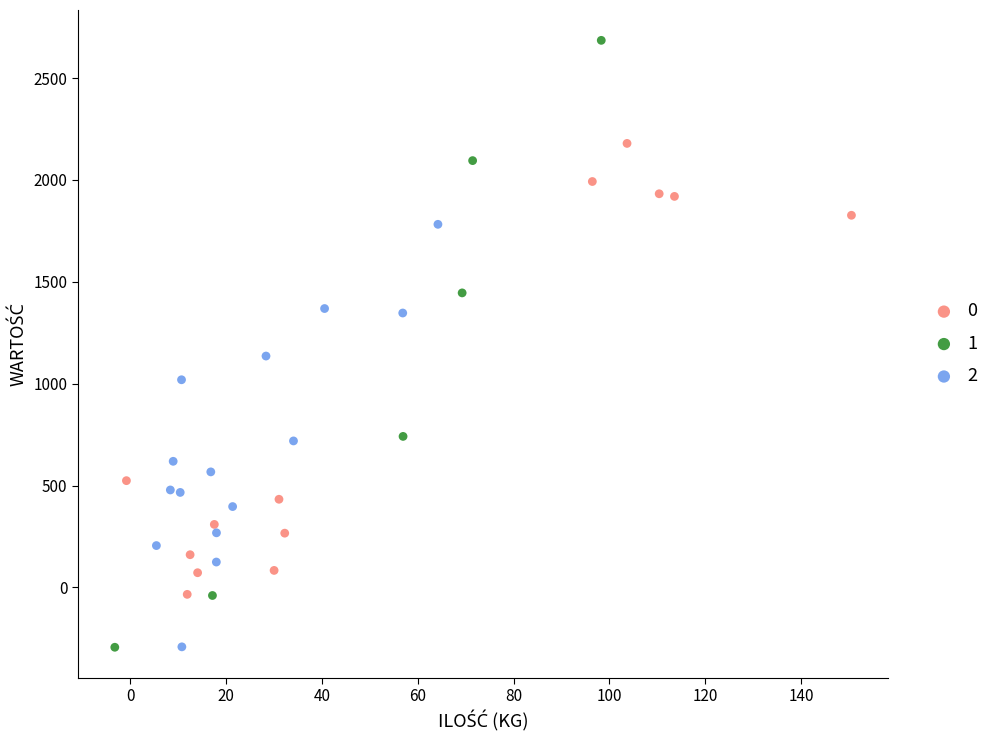

Which series contains the highest Y value?

1